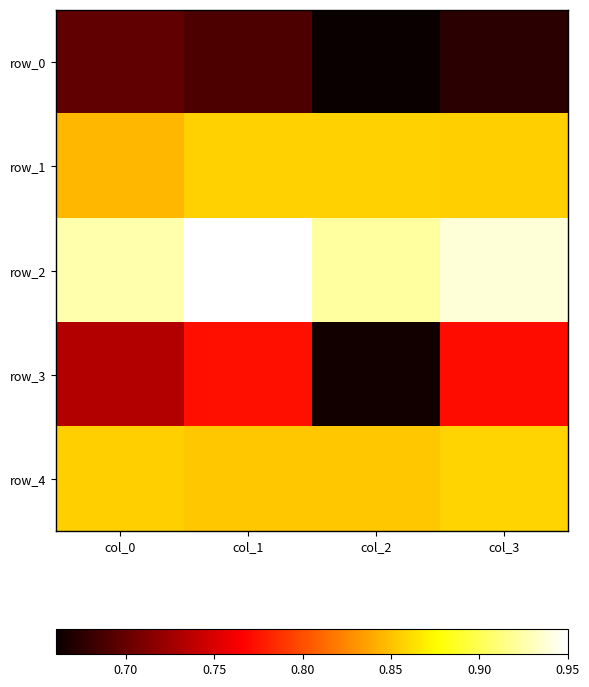

At which category does the chart reach its minimum across all series?

col_2